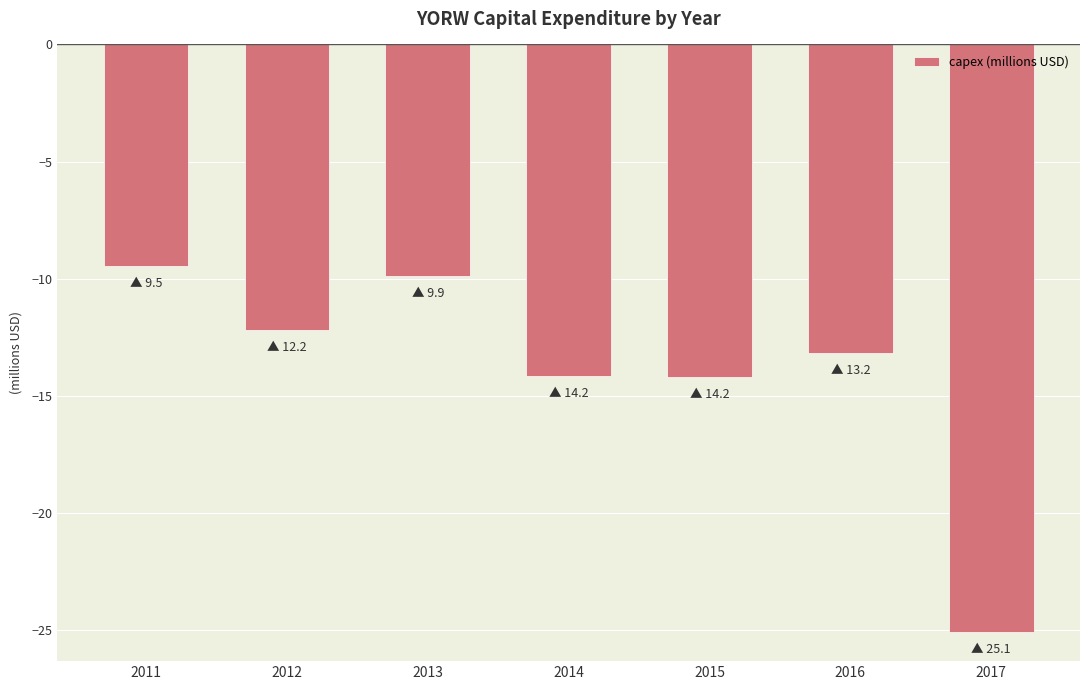

Count the number of categories in the chart.

7